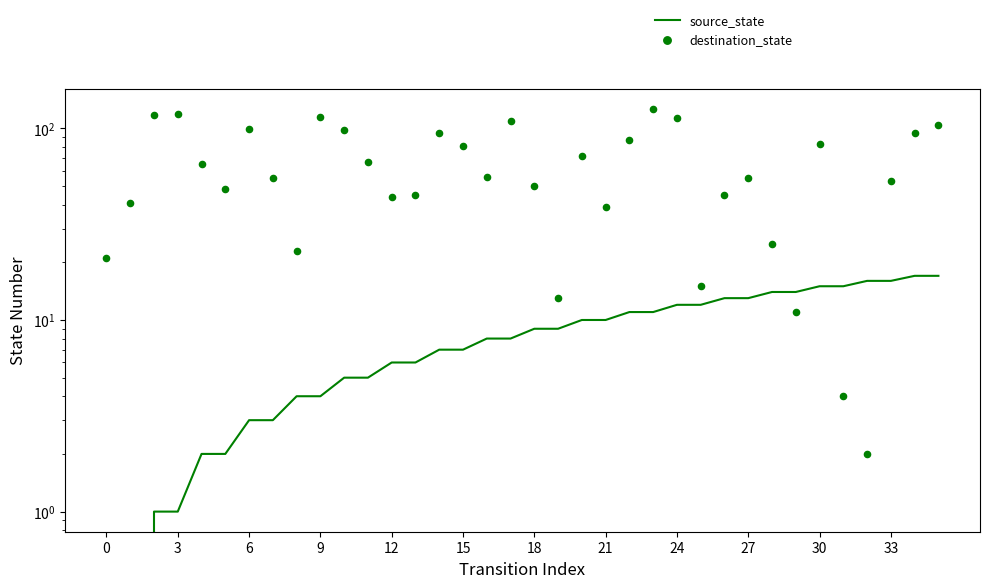

At which category is the sum across all series the highest?

23